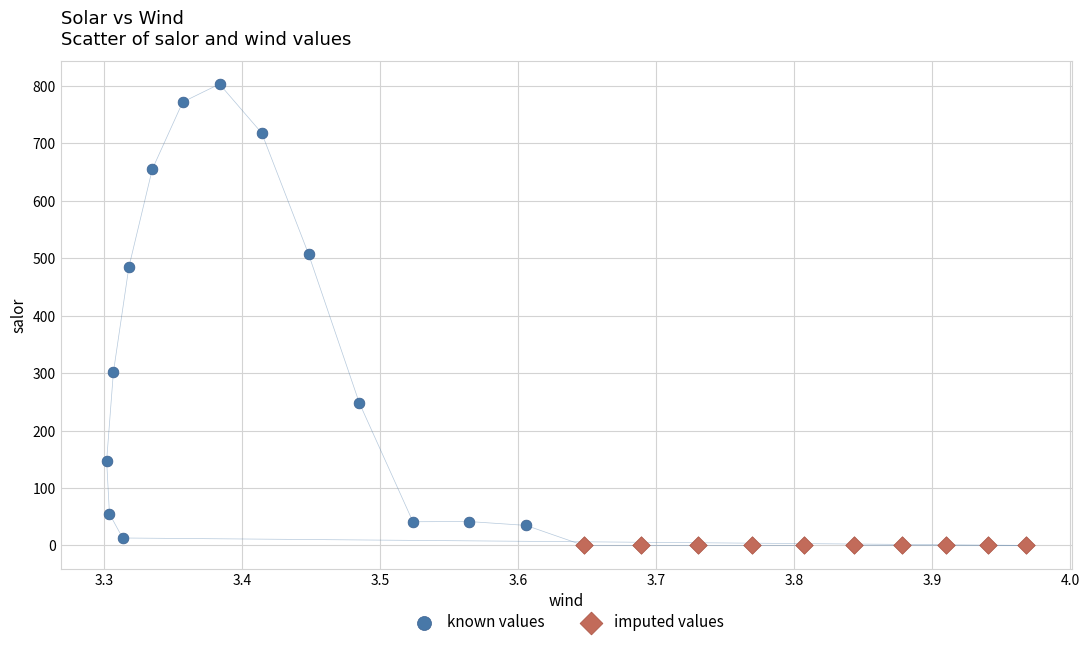

Which series reaches the maximum Y coordinate?

known values